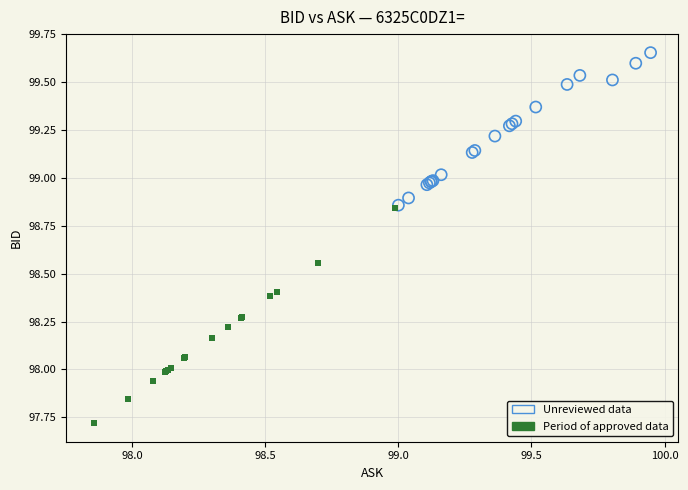

What are all the series names shown in the legend?

Unreviewed data, Period of approved data